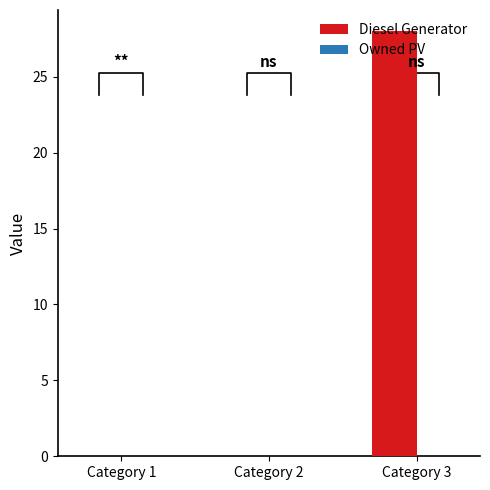

At which label does Owned PV reach its minimum?

Category 1